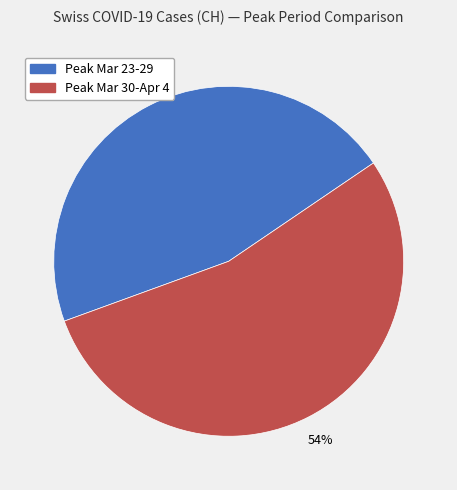

Is there any slice that represents more than half of the pie?

Yes